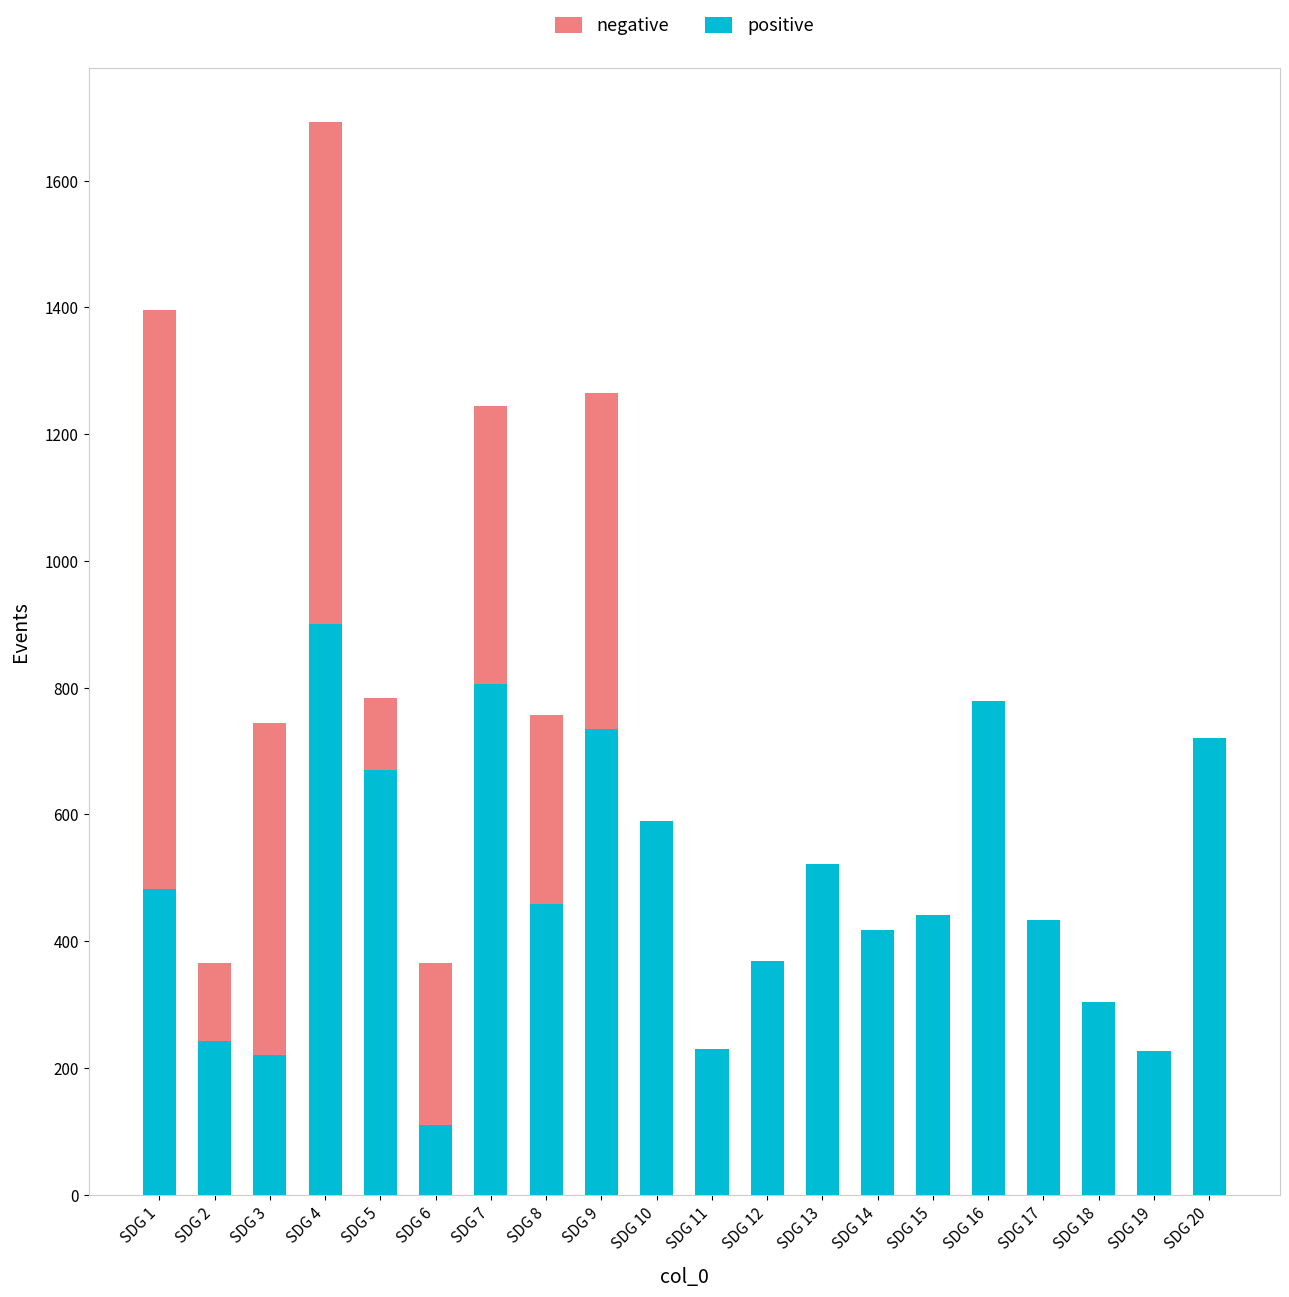

The value of positive at SDG 18 is 116. True or false?

False